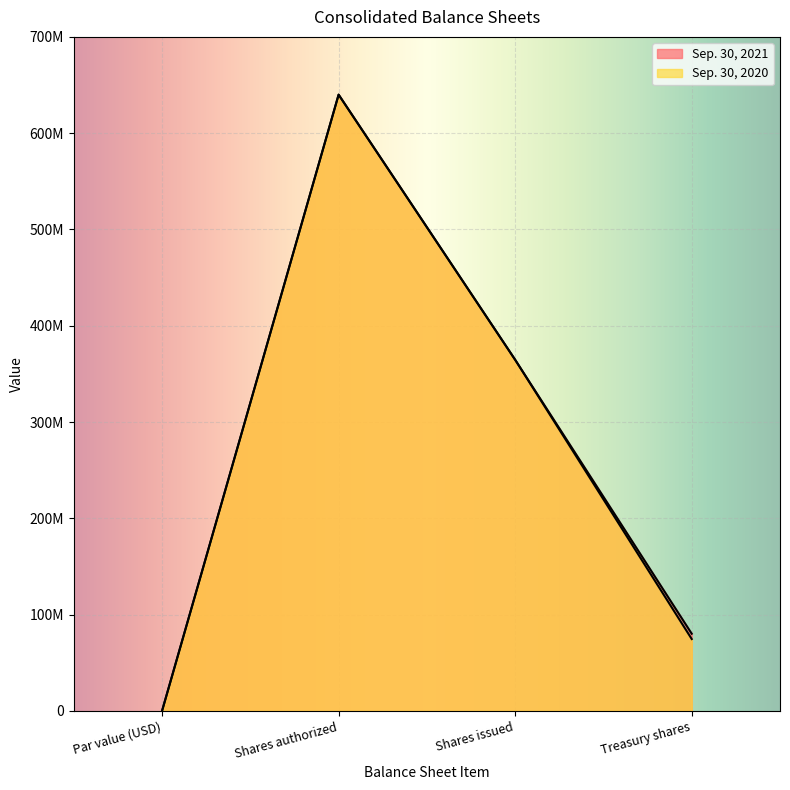

What is the minimum value for Sep. 30, 2021?

1